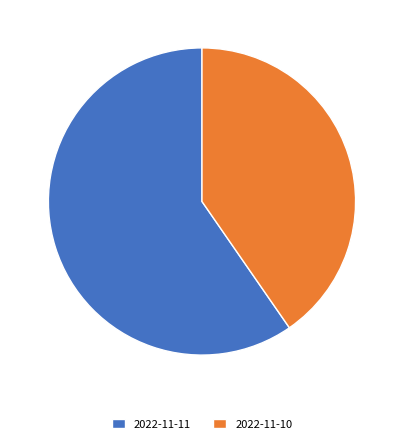

What is the ratio of the value at 2022-11-10 to the value at 2022-11-11?

0.7